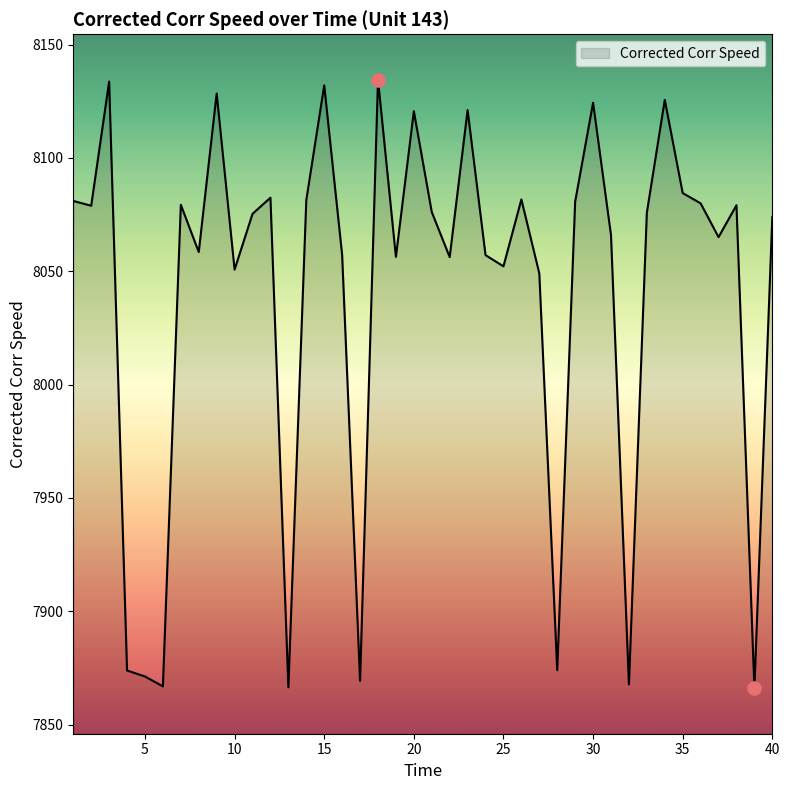

What is the smallest value displayed?

7866.0